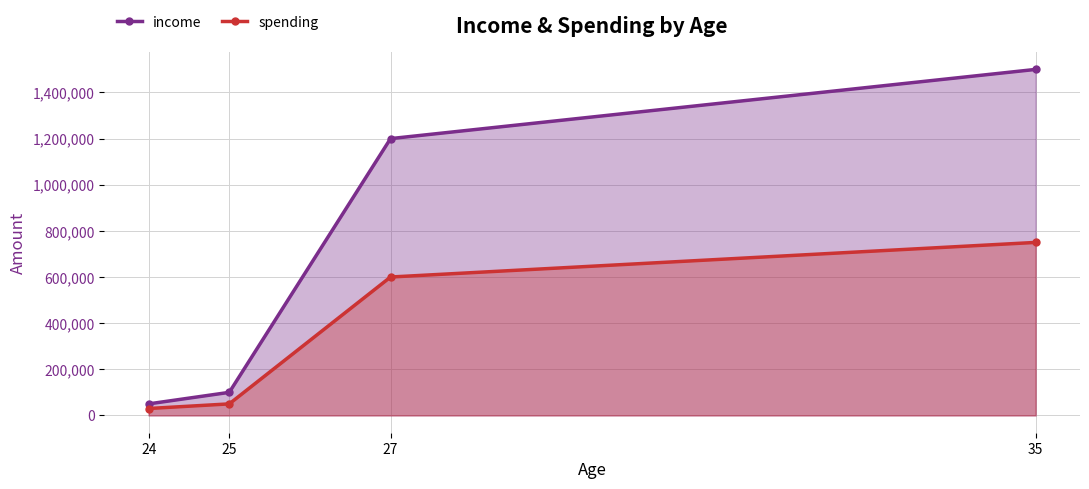

How many data points in spending are less than 600000?

2